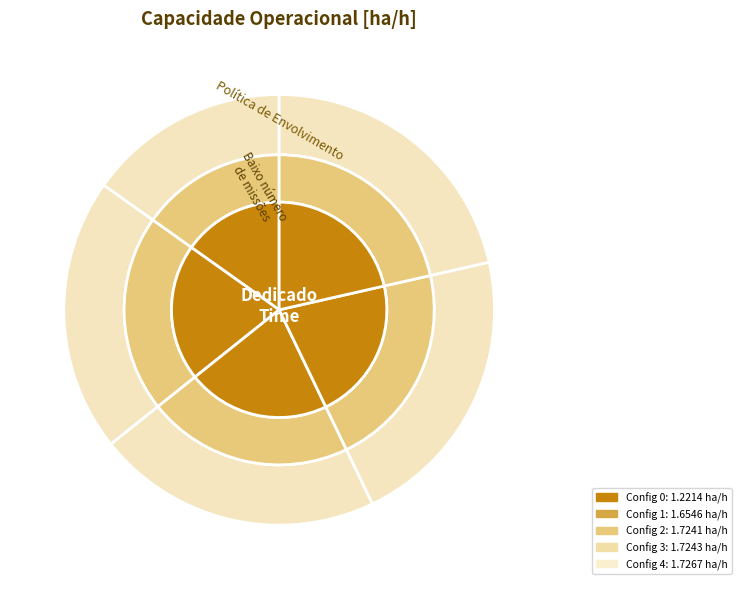

How many slices are in this pie chart?

5